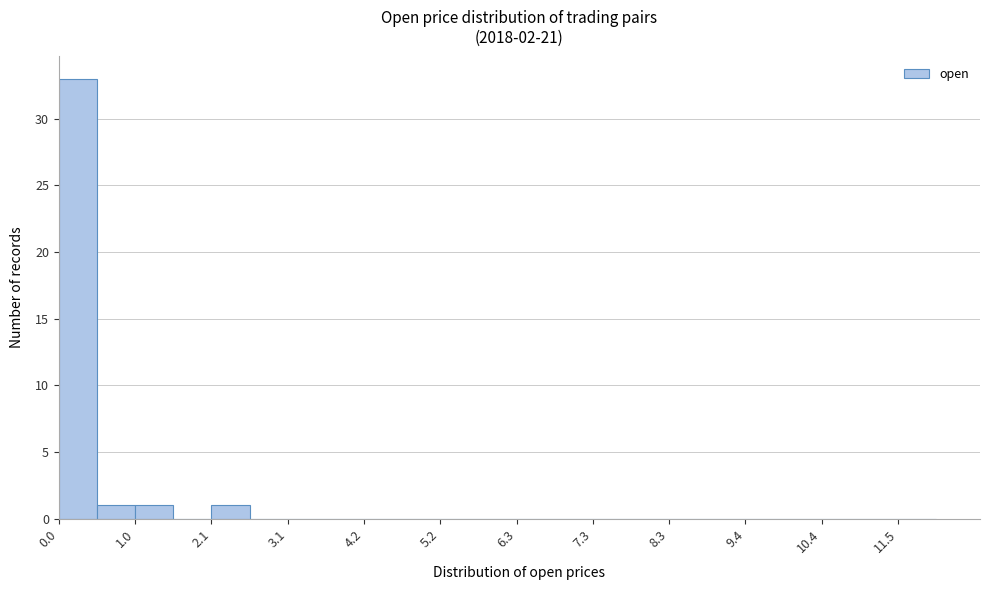

Read against the x-axis, roughly where is the centre of the tallest bar?

0.2